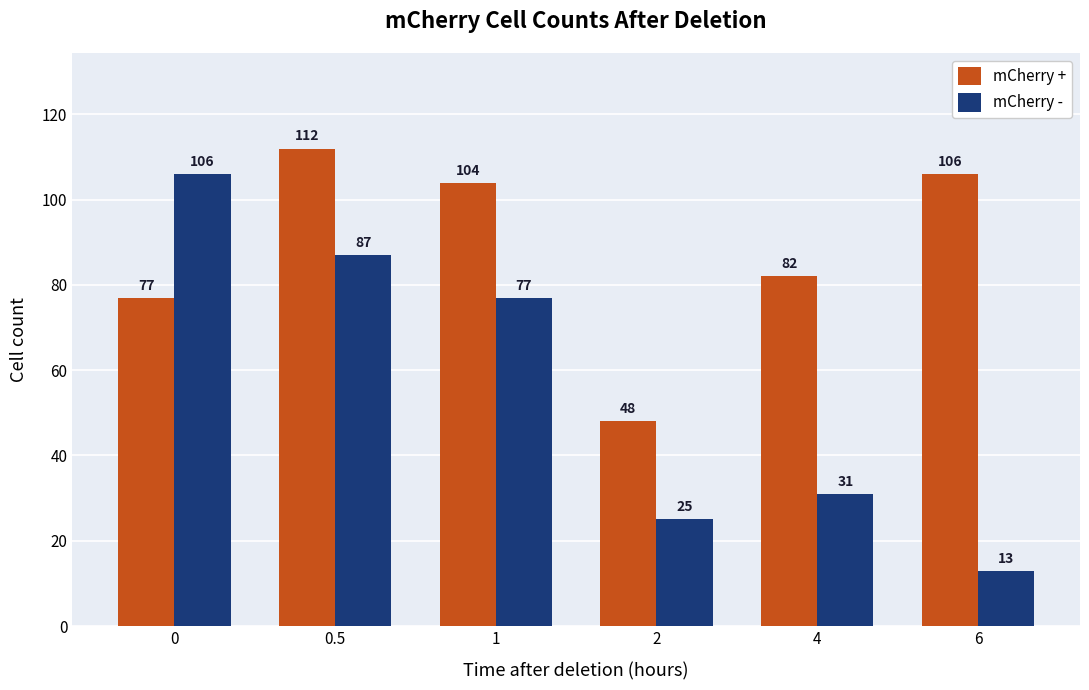

Which series has the widest spread of values?

mCherry -